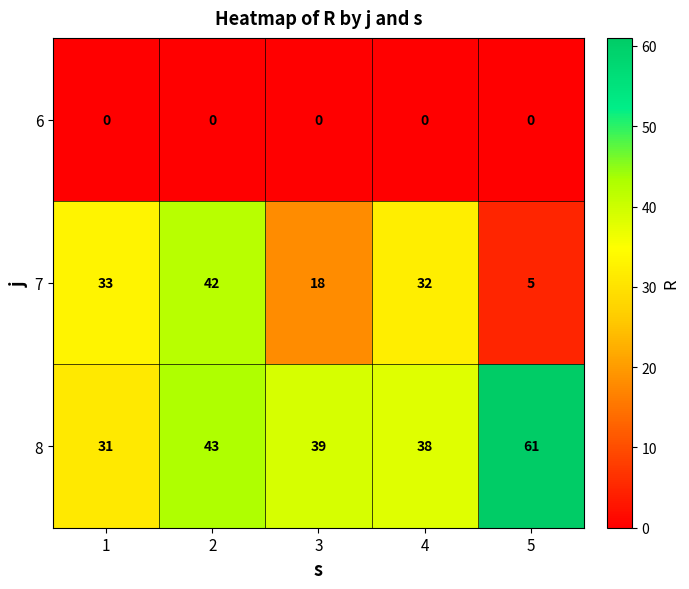

Reading left to right, what are all the values shown in this chart?

6: 1=0	2=0	3=0	4=0	5=0
7: 1=33	2=42	3=18	4=32	5=5
8: 1=31	2=43	3=39	4=38	5=61